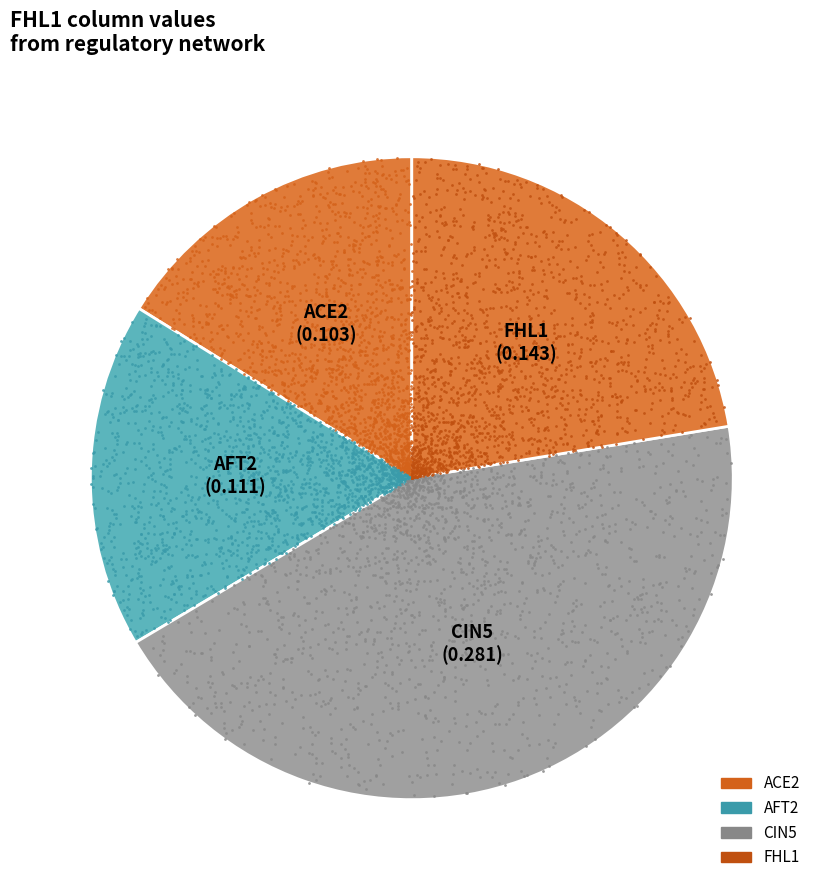

How many segments does this pie chart have?

4